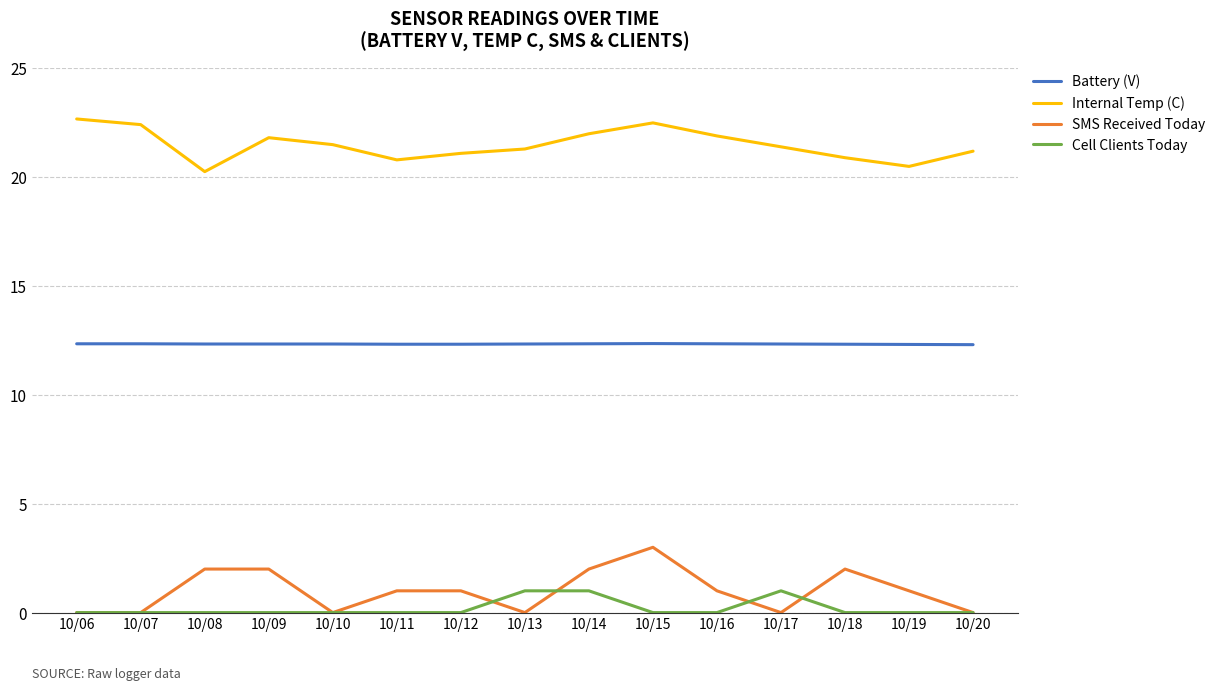

Is it true that Battery (V) equals 12.3 at 10/17?

True